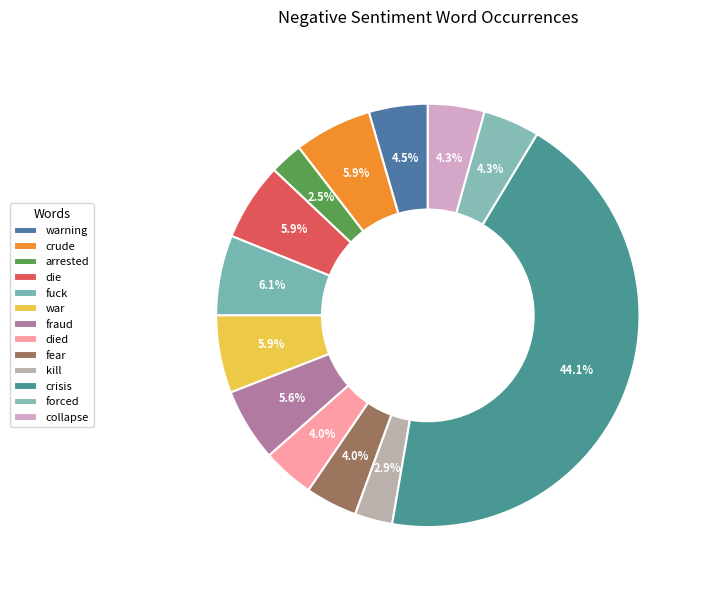

How many segments does this pie chart have?

13